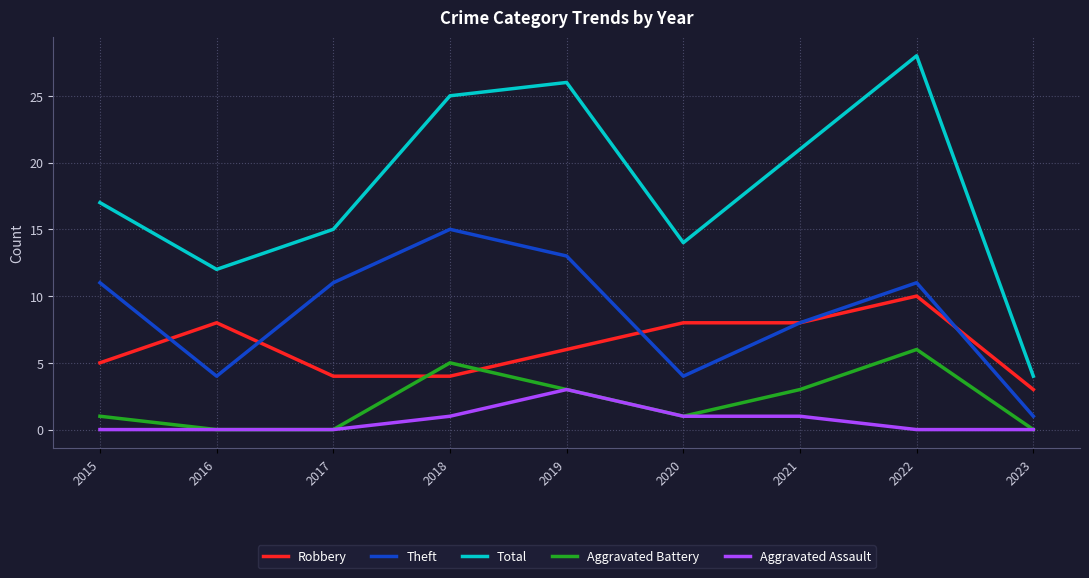

Is the value of Theft at 2017 greater than the value of Aggravated Battery at 2019?

Yes